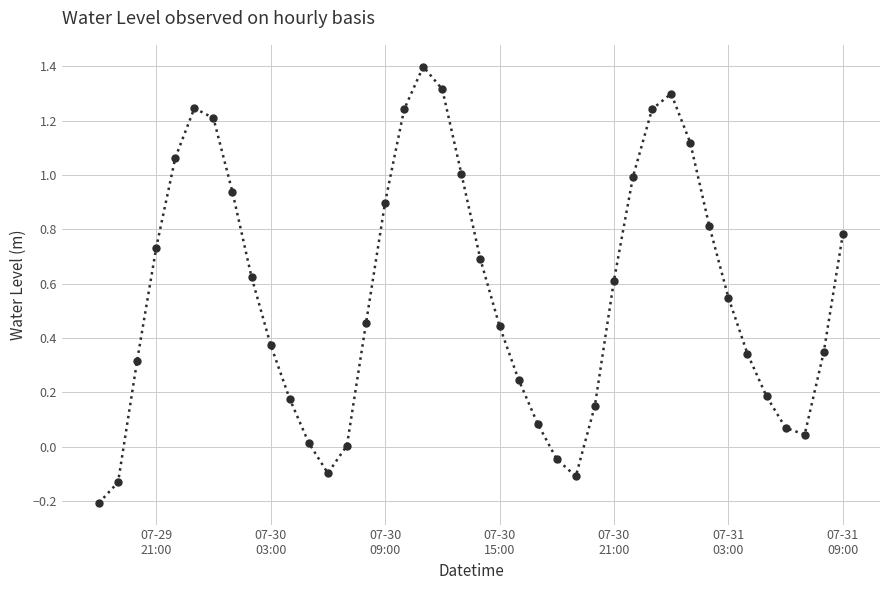

What is the difference between the maximum and minimum values?

1.6